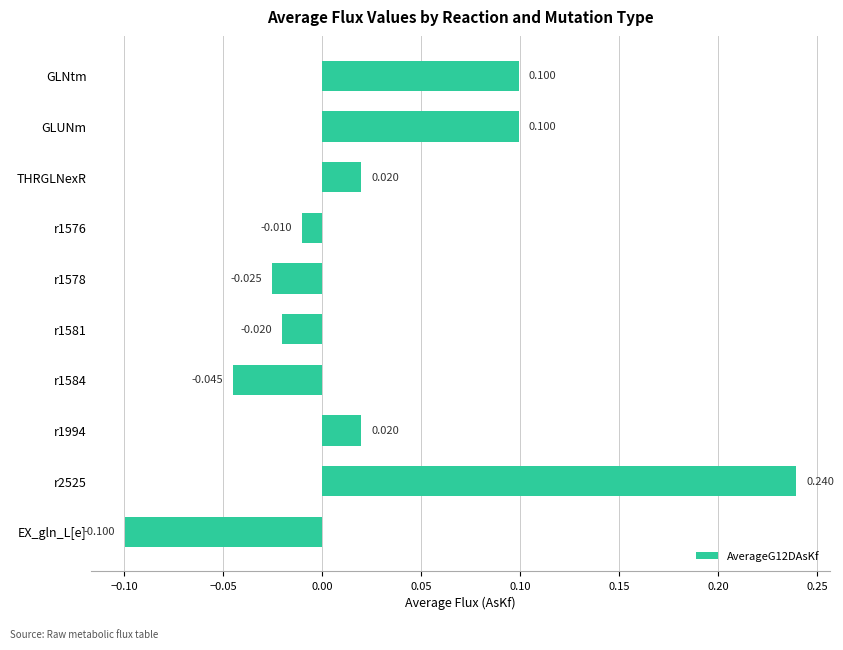

What is the difference between the maximum and second lowest values?

0.3